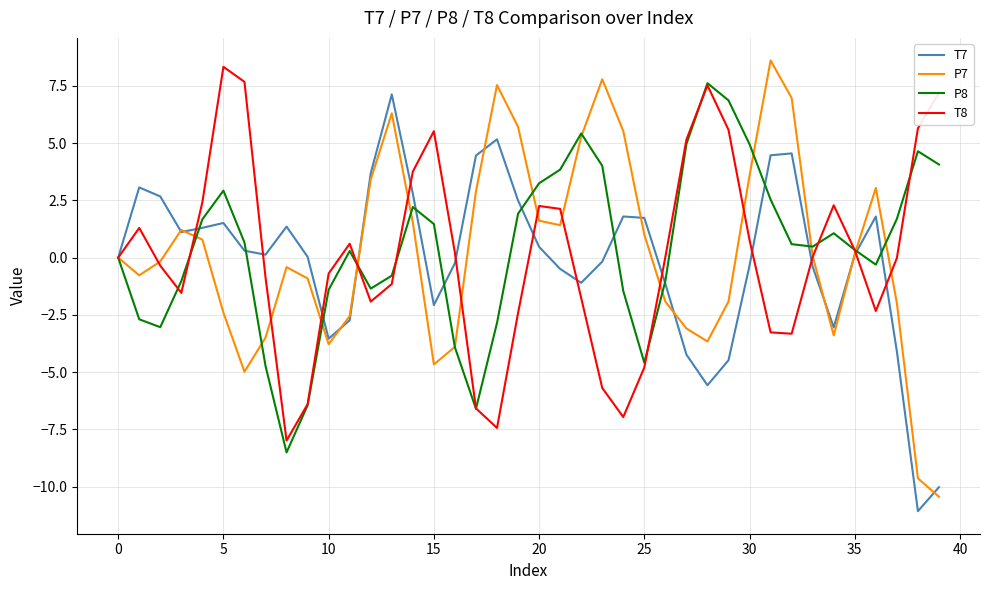

What is the minimum value shown in the chart?

-11.1